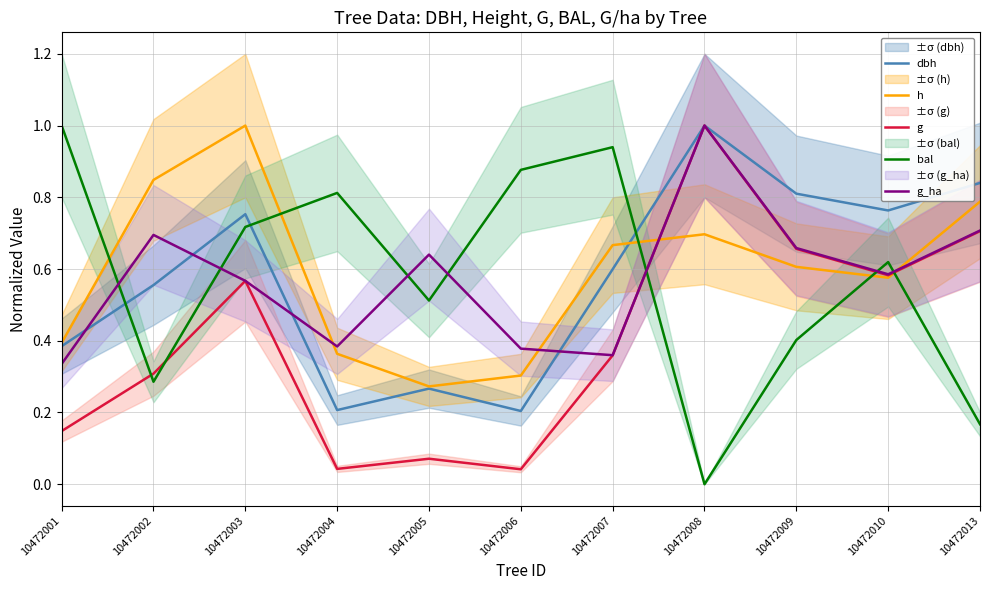

Which series has the largest total across all categories?

h